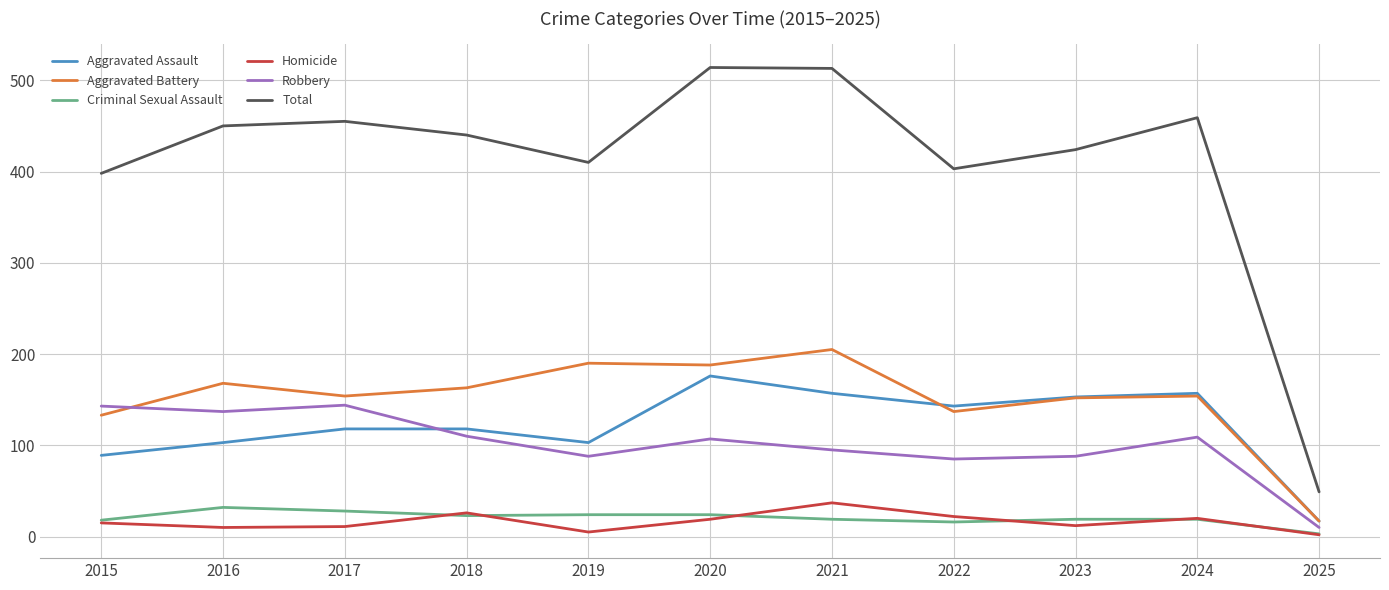

What is the difference between the maximum and second lowest values in the Aggravated Assault series?

87